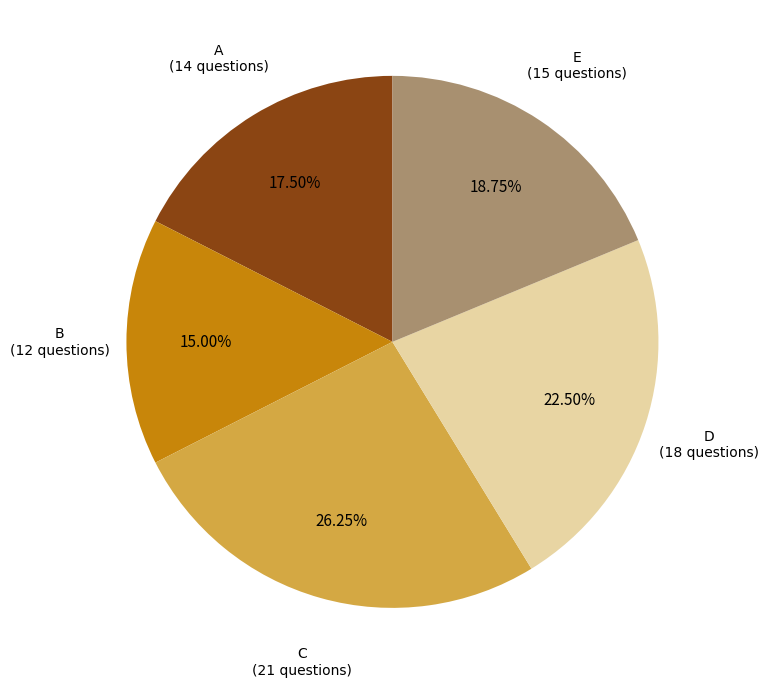

Does any single category account for the majority?

No